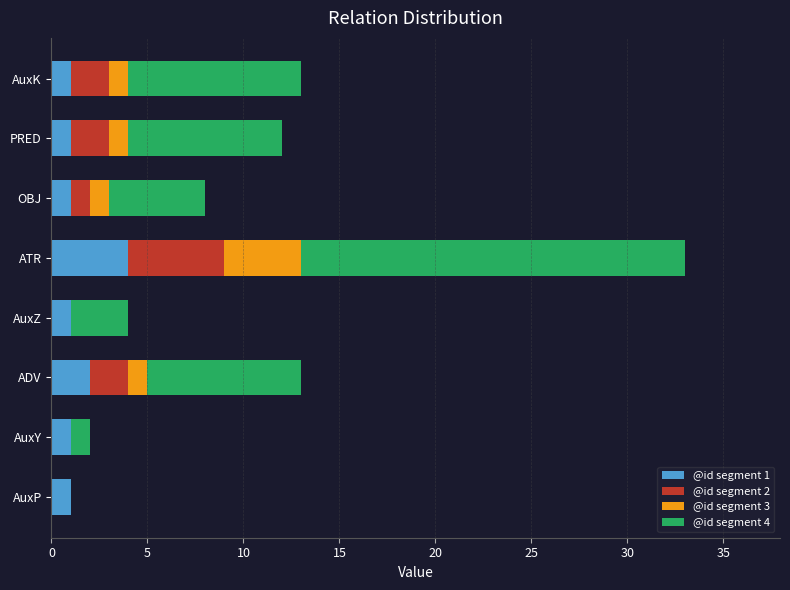

Is it true that @id segment 1 equals 1 at PRED?

True